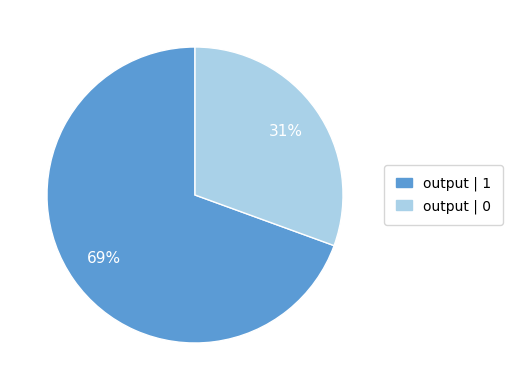

Is there a majority slice in this chart?

Yes